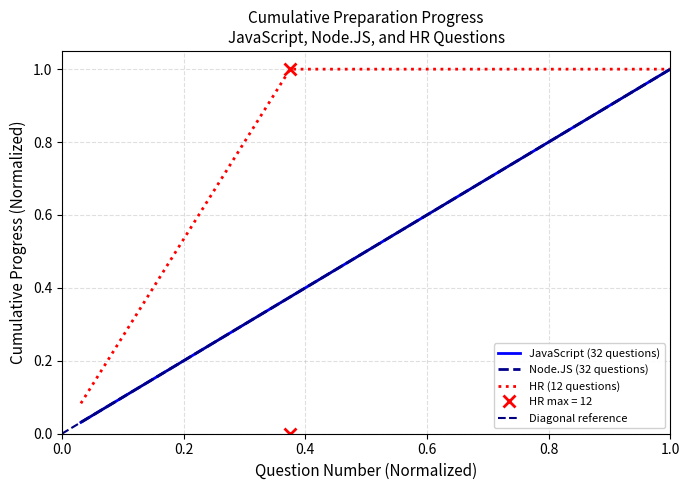

What is the difference between the second highest and second lowest values in the HR_questions series?

0.8